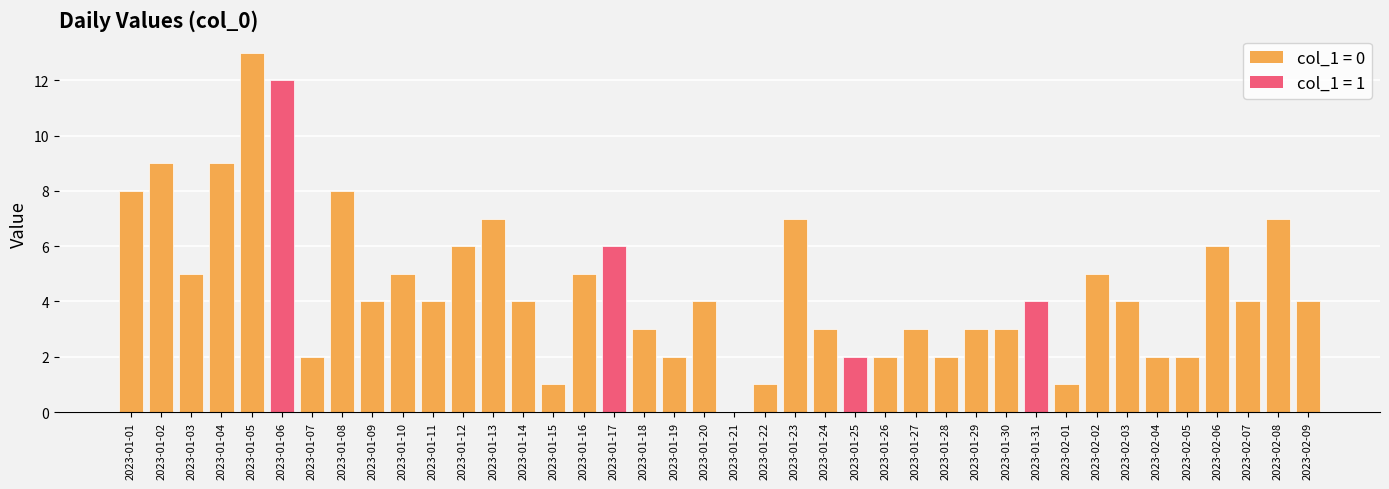

The value at 2023-01-28 is 2. True or false?

True